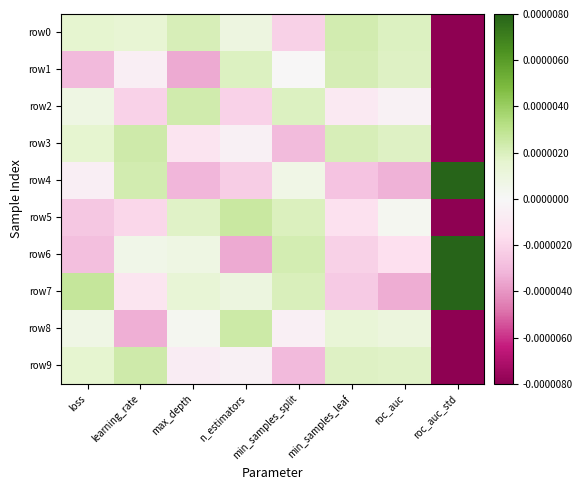

At which category is the sum across all series the highest?

roc_auc